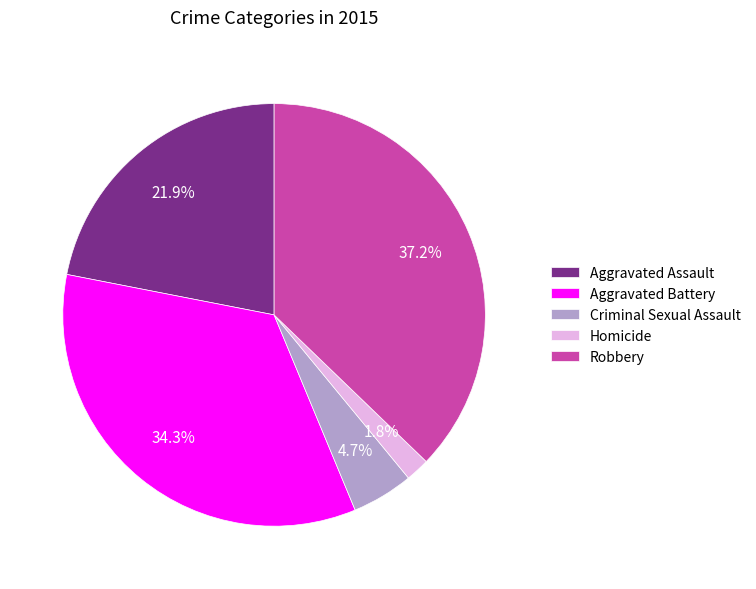

Combined, what portion of the pie is Homicide and Robbery?

39.0%